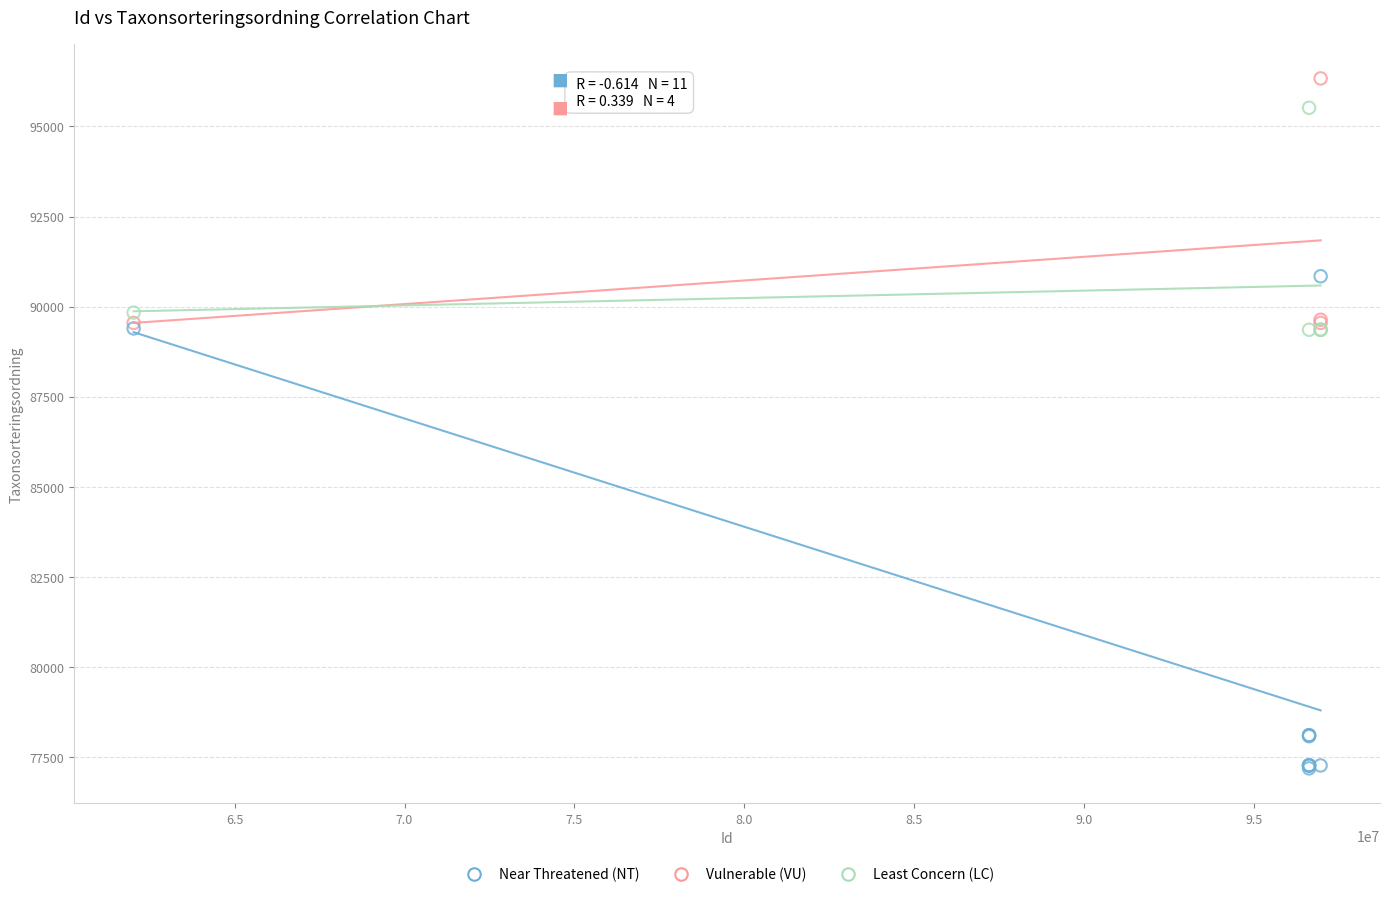

Which series reaches the minimum Y coordinate?

Near Threatened (NT)